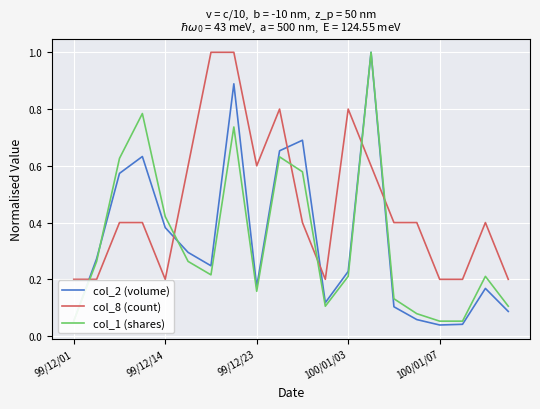

Is this an area chart (filled region under the line)?

No